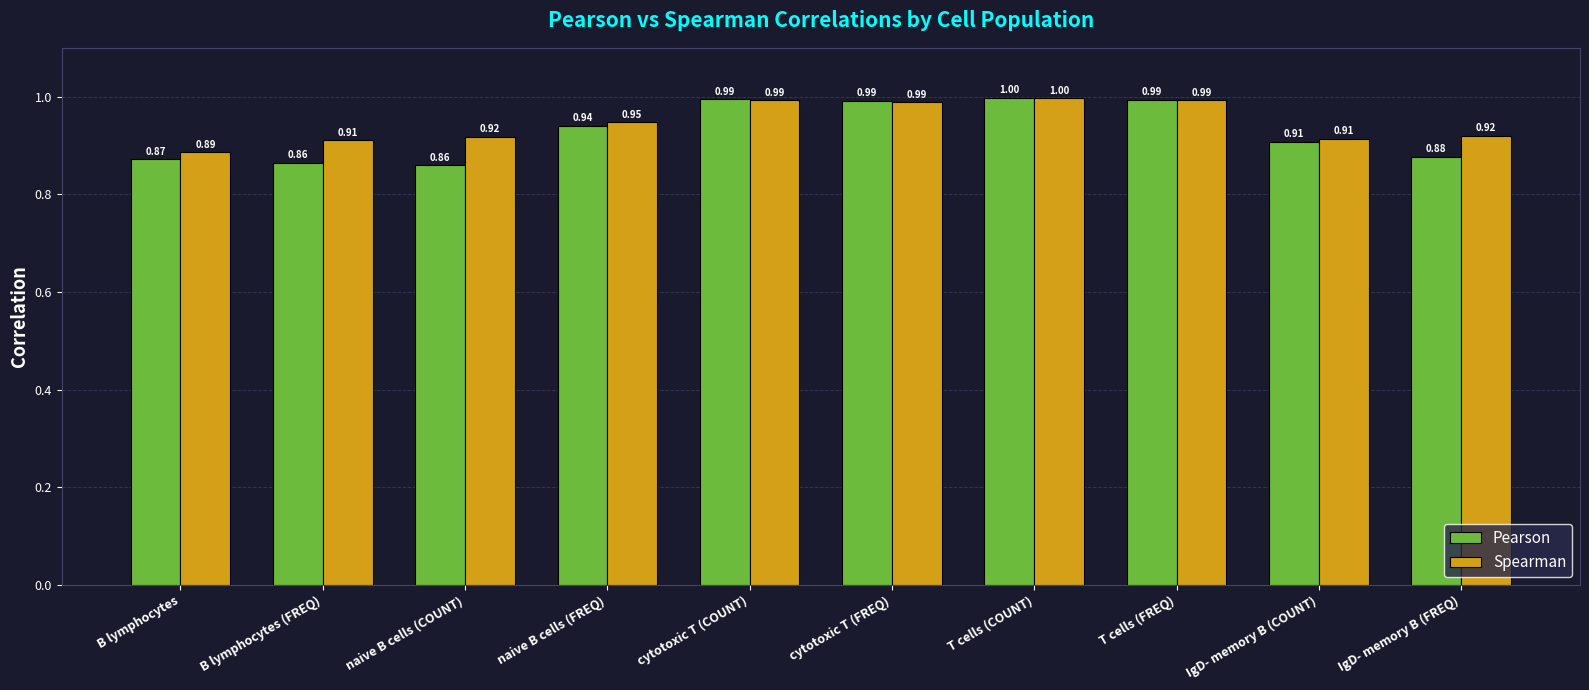

How many groups of bars are there?

10